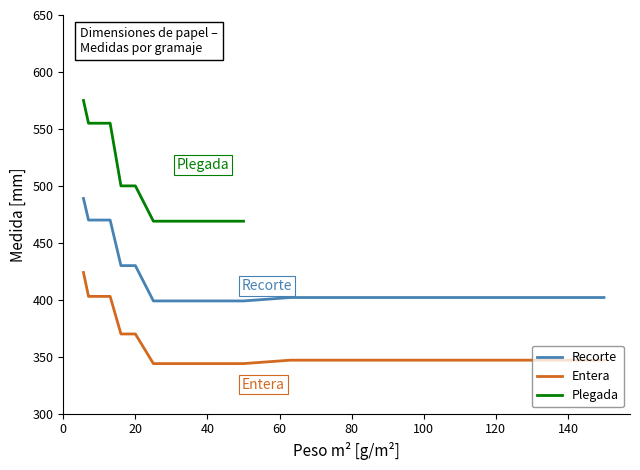

True or false: Recorte and Entera intersect in this chart.

False